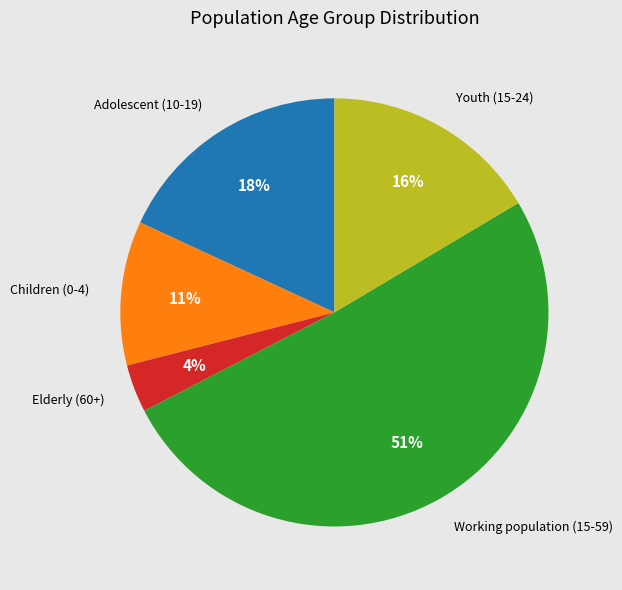

To the nearest percent, what is the average slice percentage?

20%